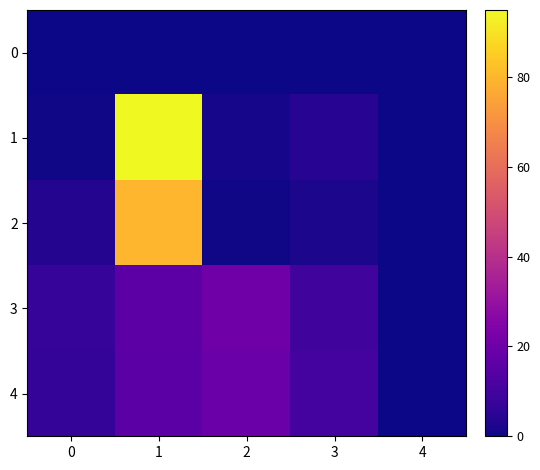

What is the total value across all series at 2?

41.1